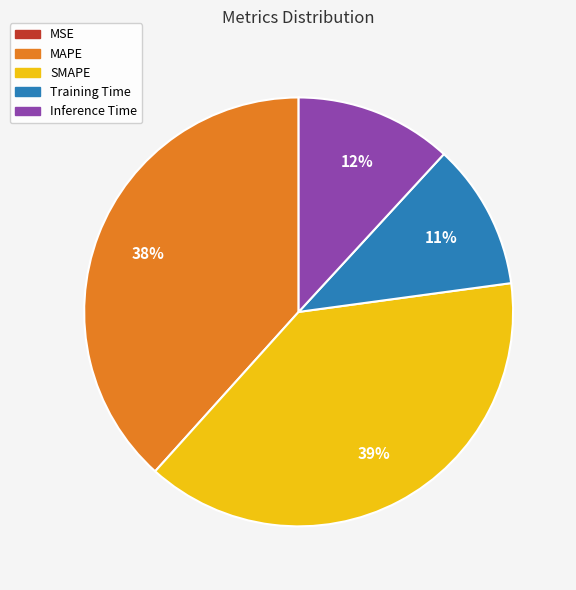

Is there a majority slice in this chart?

No